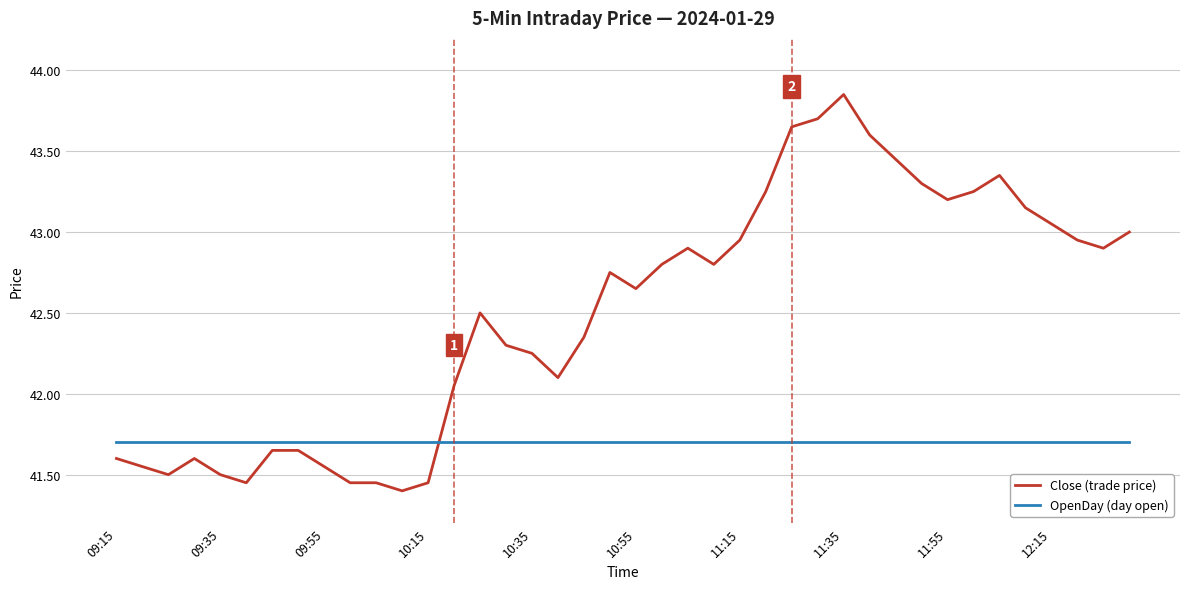

List the series in order of their overall mean, lowest first.

OpenDay (day open), Close (trade price)